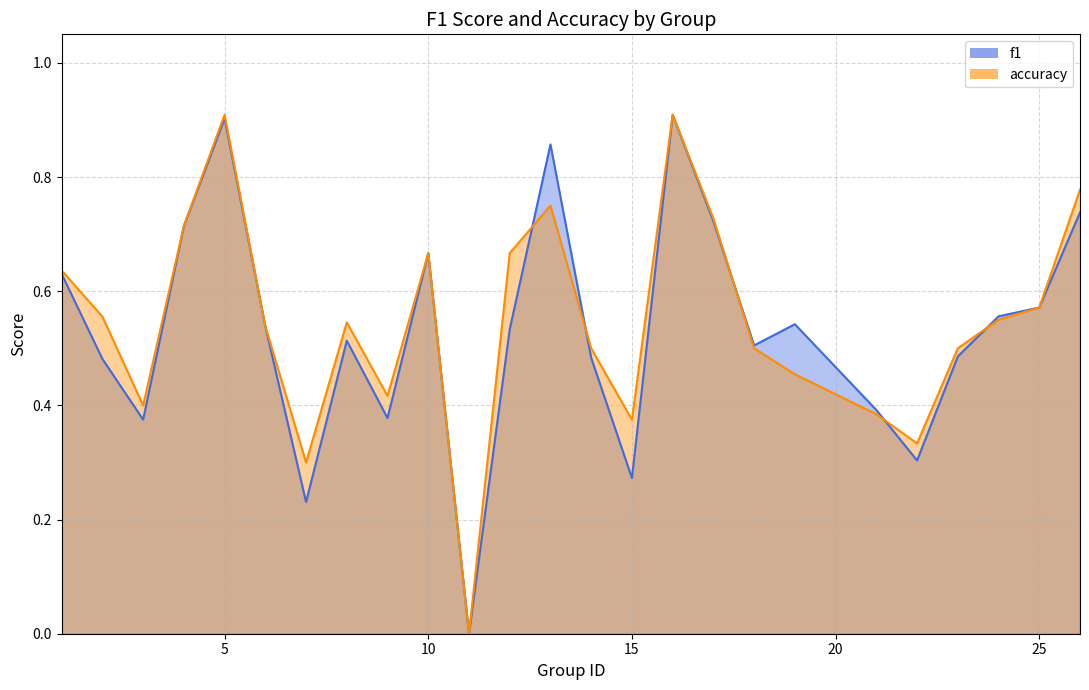

Between 2 and 25, which is larger?

25